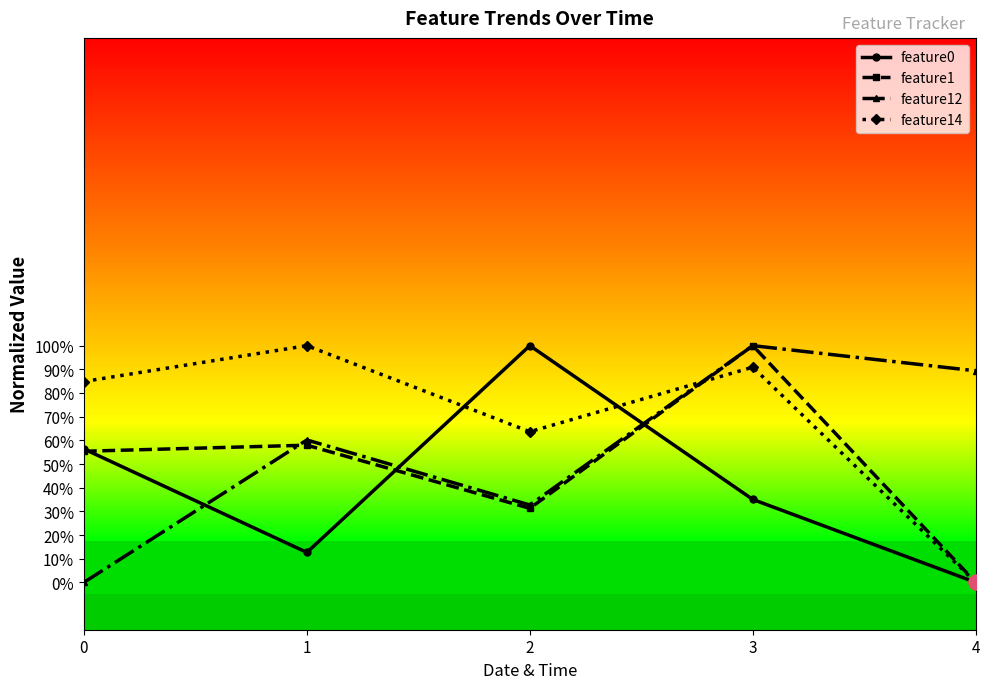

What are all the series names shown in the legend?

feature0, feature1, feature12, feature14